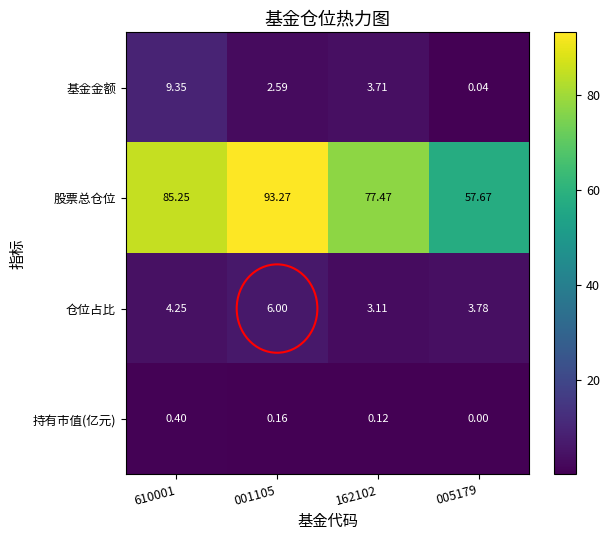

Which series changed the most between 001105 and 005179?

股票总仓位